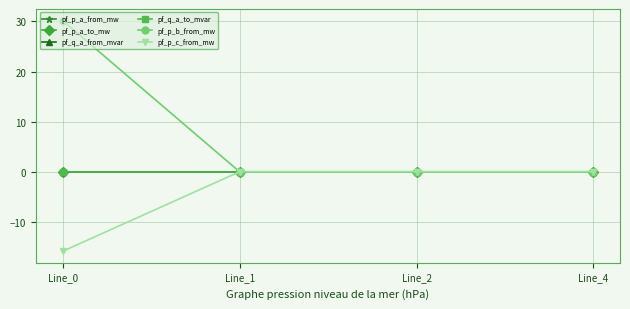

Is this an area chart (filled region under the line)?

No